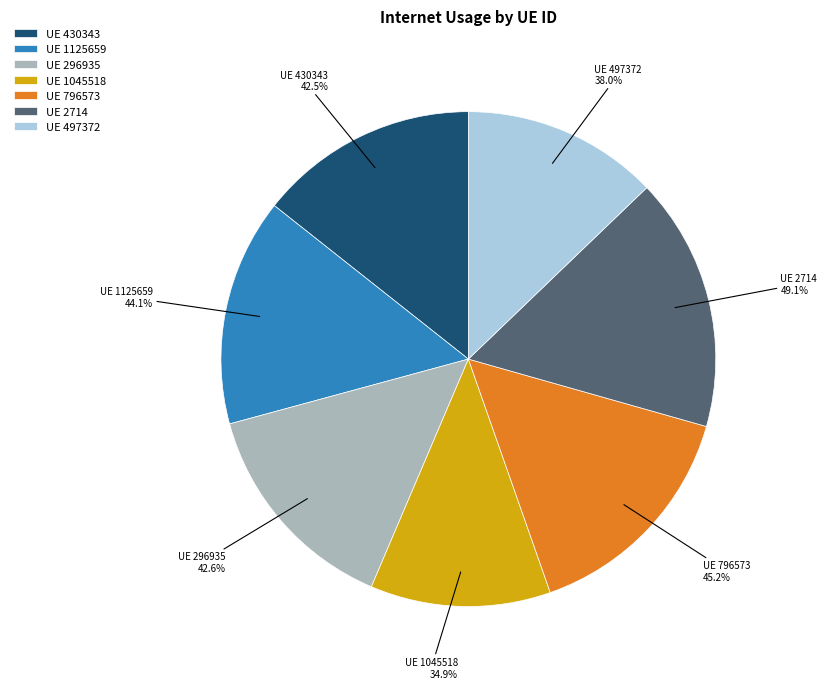

Does 430343 represent more than half of the total?

No